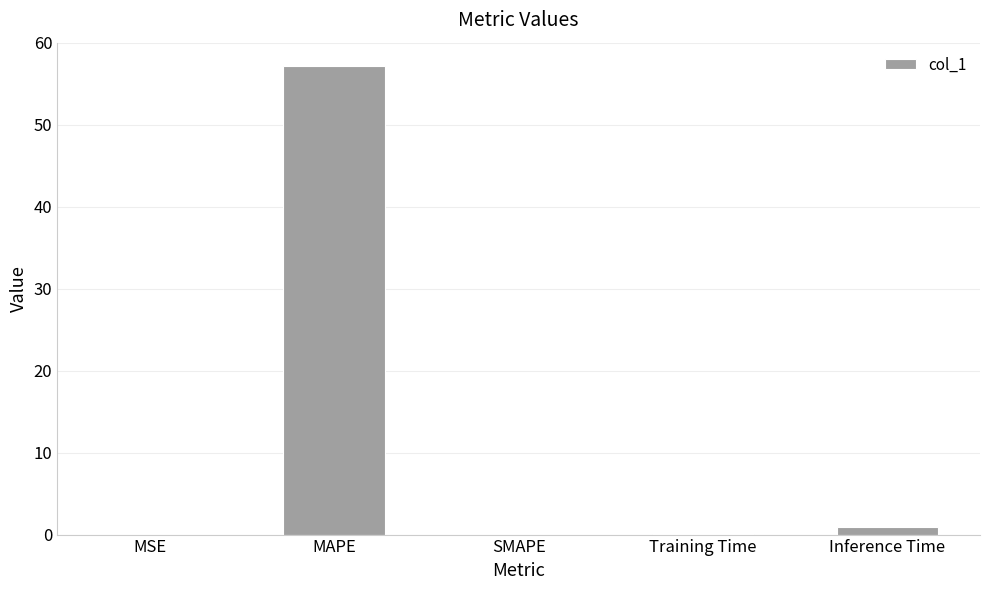

What is the greatest value displayed?

57.1